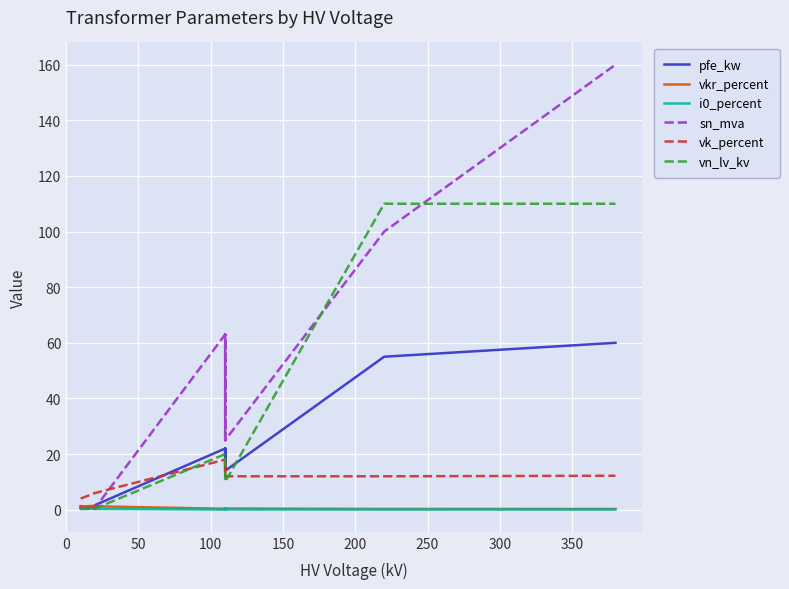

Reading left to right, what are all the values shown in this chart?

pfe_kw: 0.6	0.9	1.2	0.8	1.4	1.6	22.0	18.0	14.0	22.0	18.0	14.0	55.0	60.0
vkr_percent: 1.2	1.3	1.1	1.4	1.4	1.2	0.3	0.3	0.4	0.3	0.3	0.4	0.3	0.2
i0_percent: 0.2	0.2	0.2	0.3	0.3	0.3	0.0	0.1	0.1	0.0	0.1	0.1	0.1	0.1
sn_mva: 0.2	0.4	0.6	0.2	0.4	0.6	63.0	40.0	25.0	63.0	40.0	25.0	100.0	160.0
vk_percent: 4.0	4.0	4.0	6.0	6.0	6.0	18.0	16.2	12.0	18.0	16.2	12.0	12.0	12.2
vn_lv_kv: 0.4	0.4	0.4	0.4	0.4	0.4	20.0	20.0	20.0	10.0	10.0	10.0	110.0	110.0